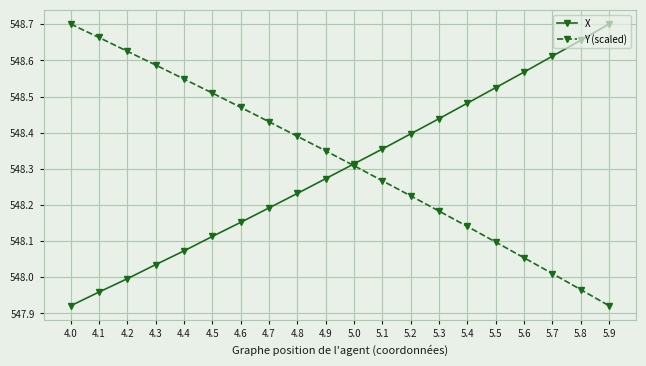

At how many categories does at least one series exceed 548?

20